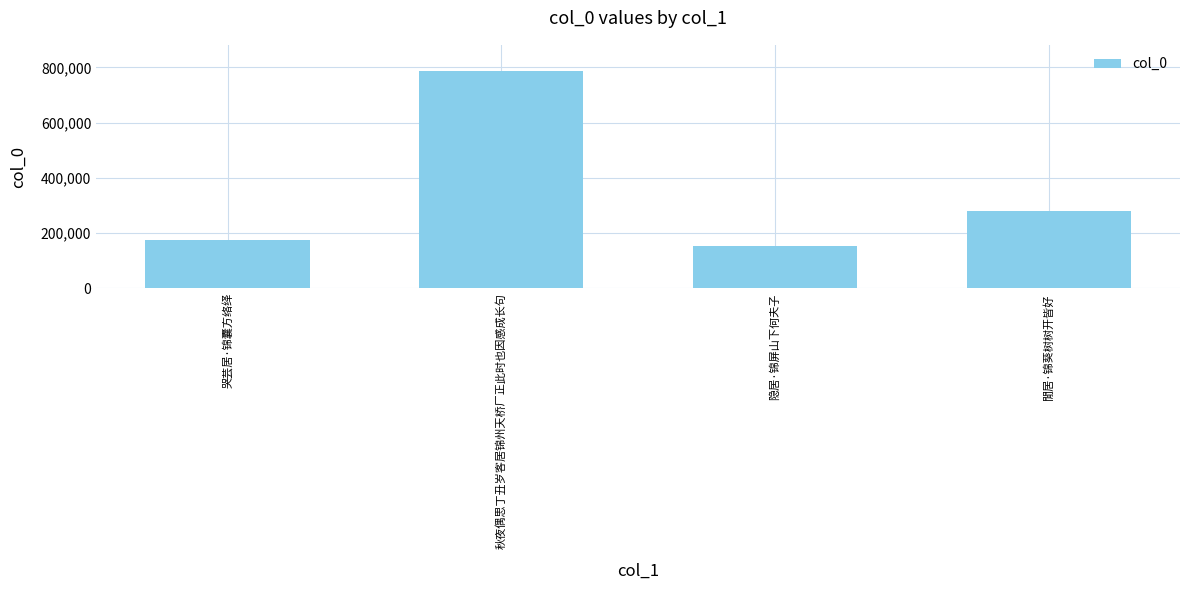

What is the label of the 3rd bar from the right?

秋夜偶思丁丑岁客居锦州天桥厂正此时也因感成长句